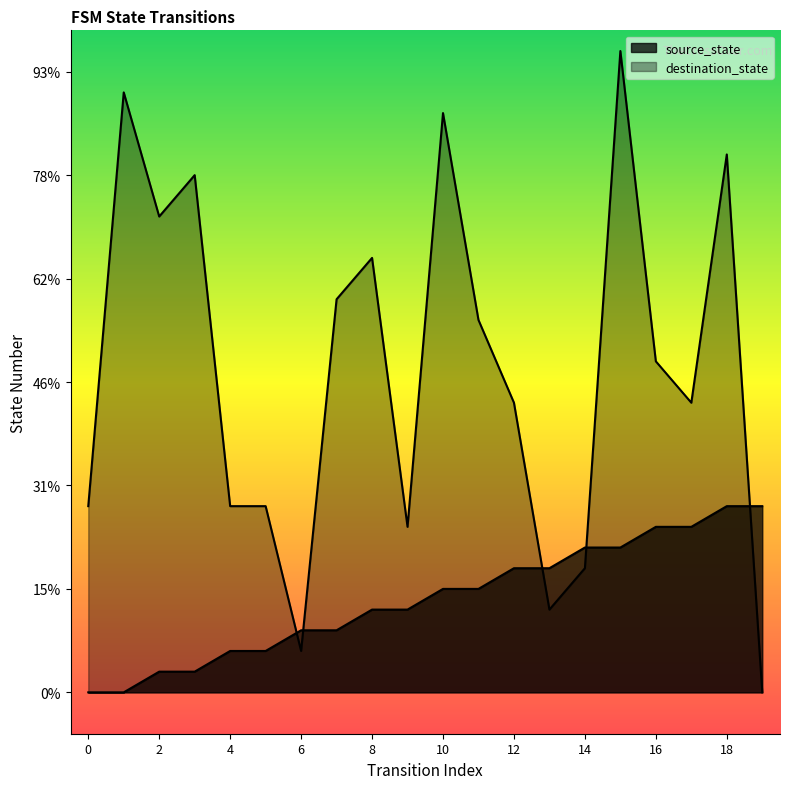

Is the value of destination_state at 18 greater than the value of source_state at 15?

Yes